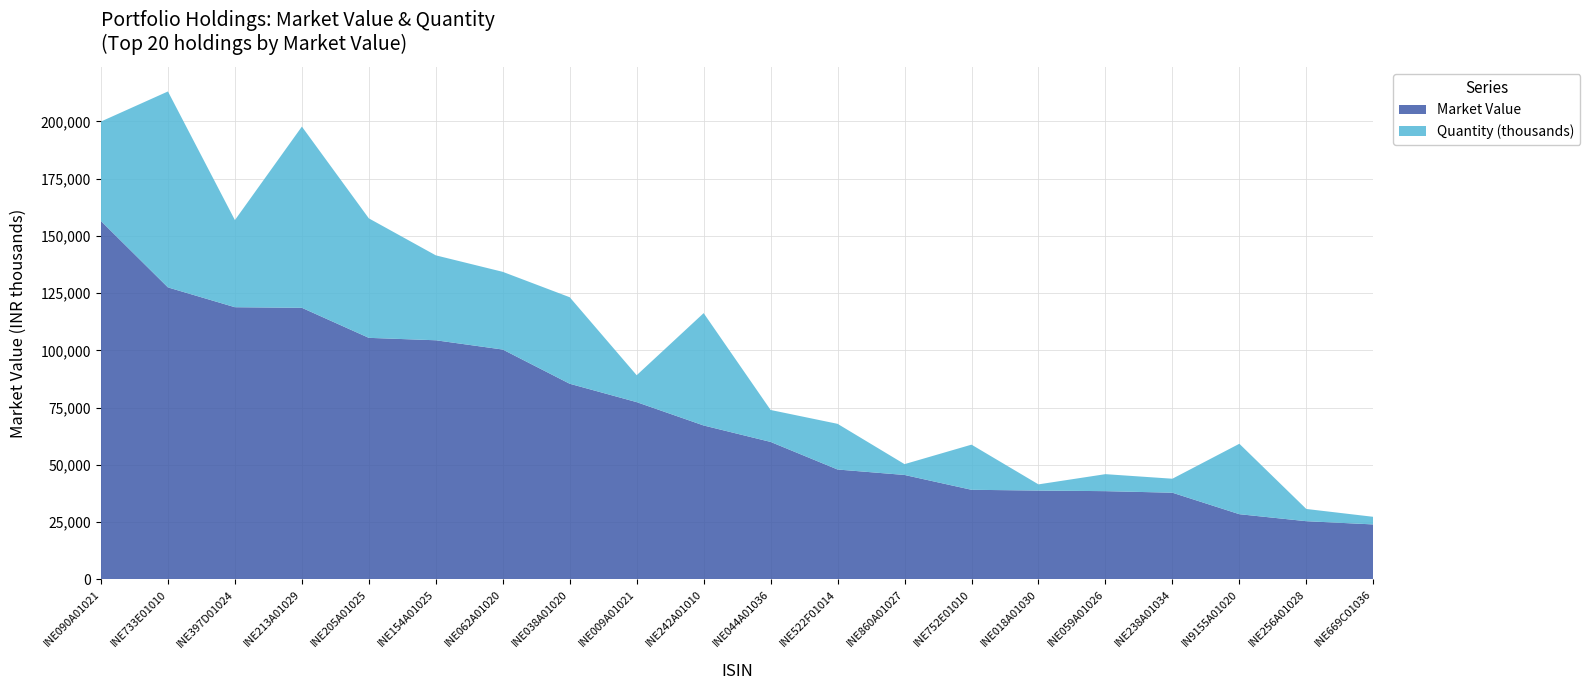

Reading left to right, what are all the values shown in this chart?

Market Value: 156470.8	127499.8	118850.8	118589.1	105477.3	104419.9	100371.7	85436.1	77413.8	67220.4	60043.1	48001.6	45617.0	39146.7	38813.4	38552.4	37870.5	28490.6	25436.0	24024.7
Quantity (scaled): 43446000.0	85541628.0	38032242.0	79112114.0	52164850.0	37074332.0	33920825.0	37770165.0	11748057.0	49048123.0	13947304.0	19938345.0	4730340.0	19706365.0	2699970.0	7421065.0	6109131.0	30750817.0	5338639.0	3322226.0